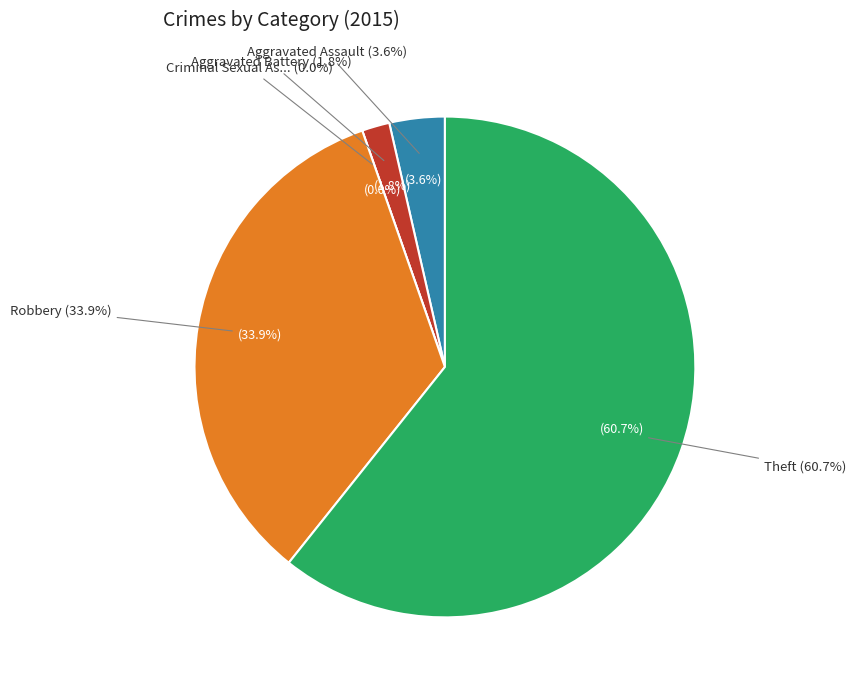

Which category has the smallest portion of the pie?

Criminal Sexual Assault